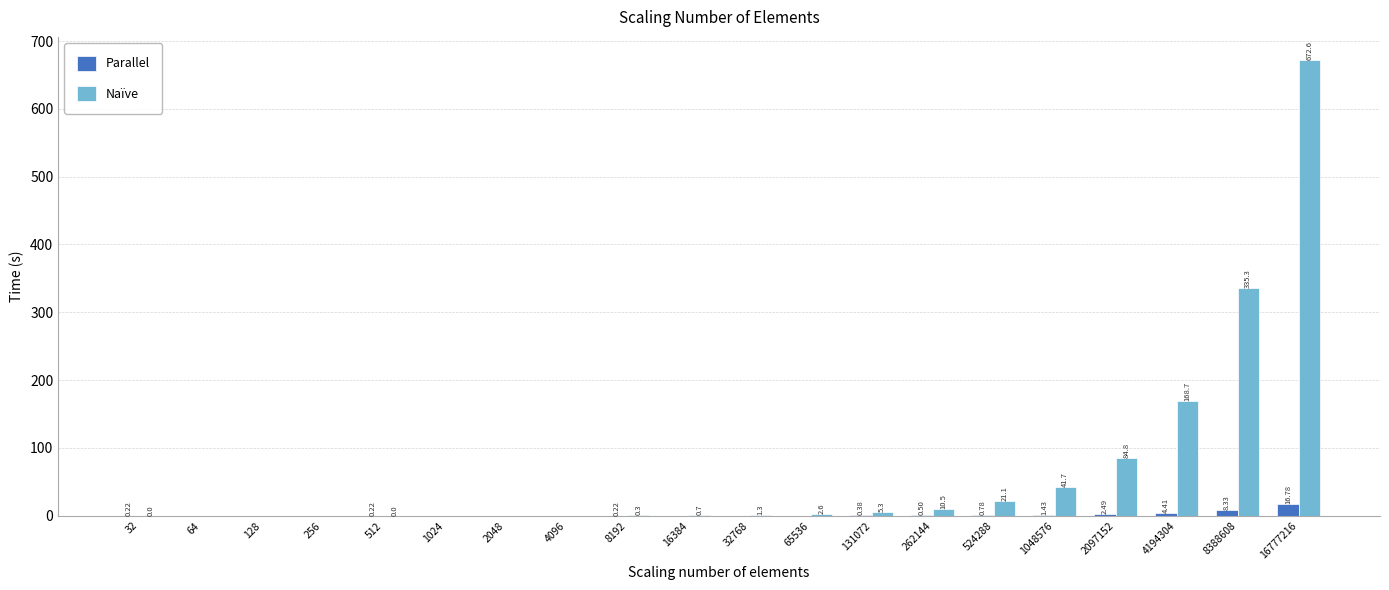

What are all the series names shown in the legend?

Parallel, Naïve